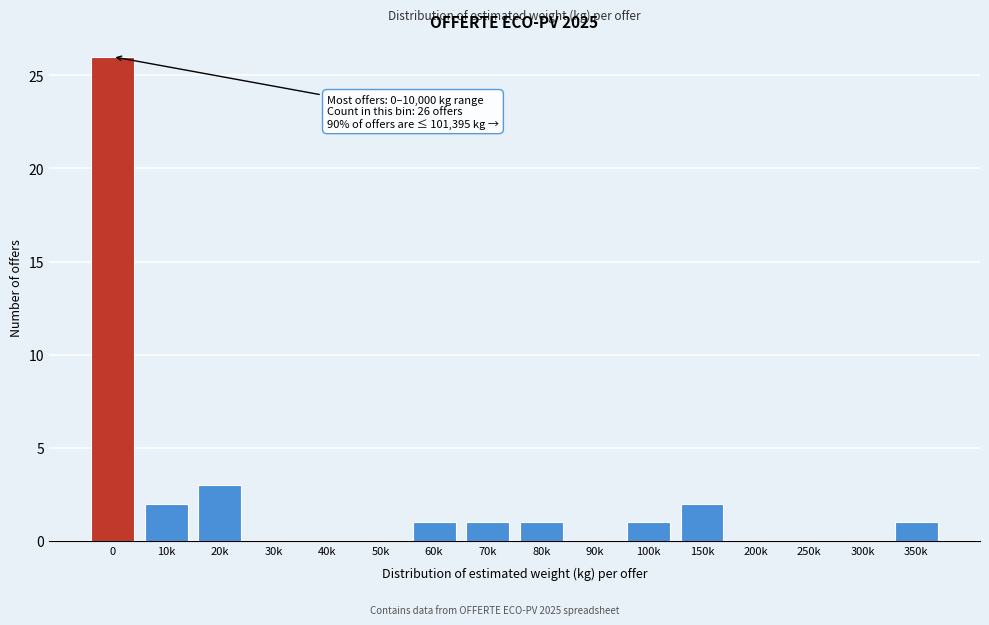

Reading right to left, extract all data points from this chart.

350k=1	300k=0	250k=0	200k=0	150k=2	100k=1	90k=0	80k=1	70k=1	60k=1	50k=0	40k=0	30k=0	20k=3	10k=2	0=26